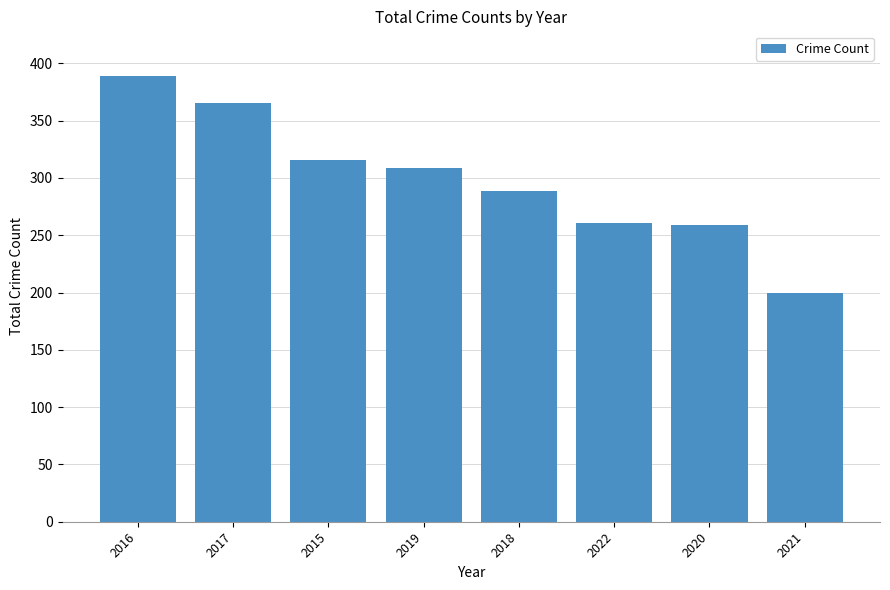

Which category has the highest value across all series?

2016